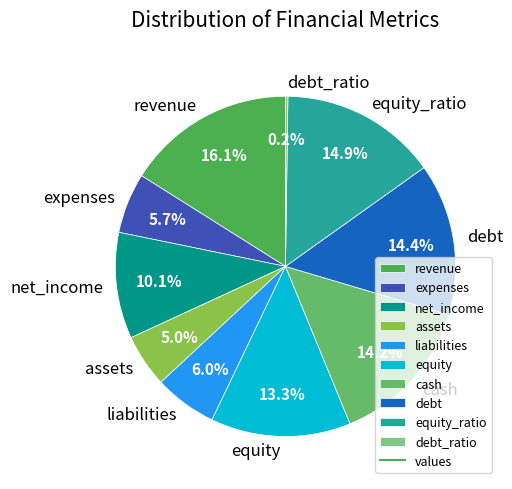

To the nearest percent, what portion does equity_ratio represent?

15%